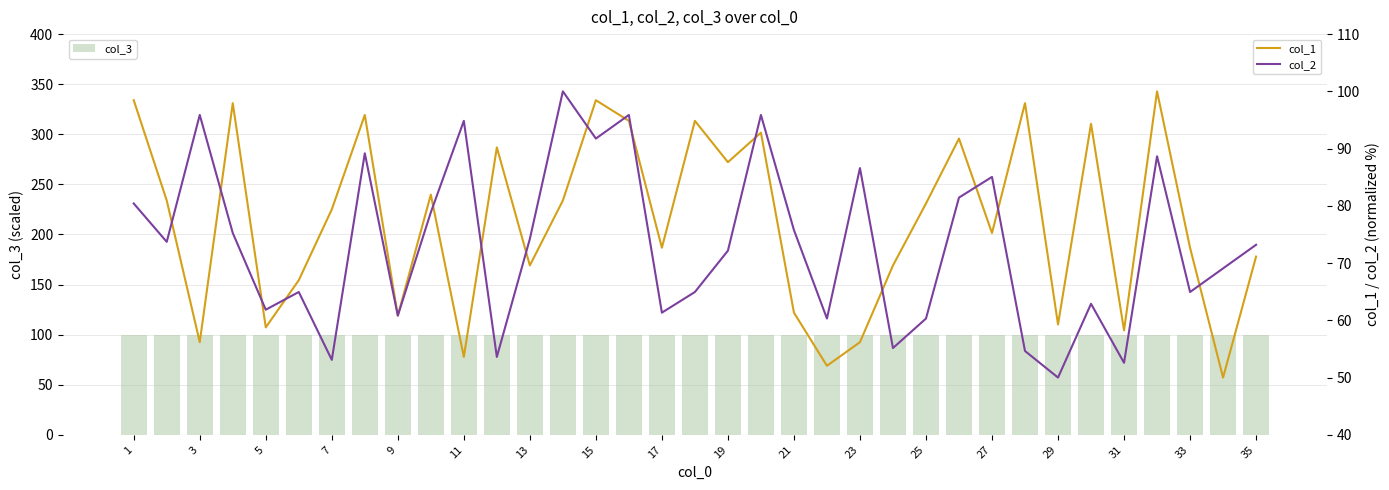

What is the average value of the col_3 series?

100.0